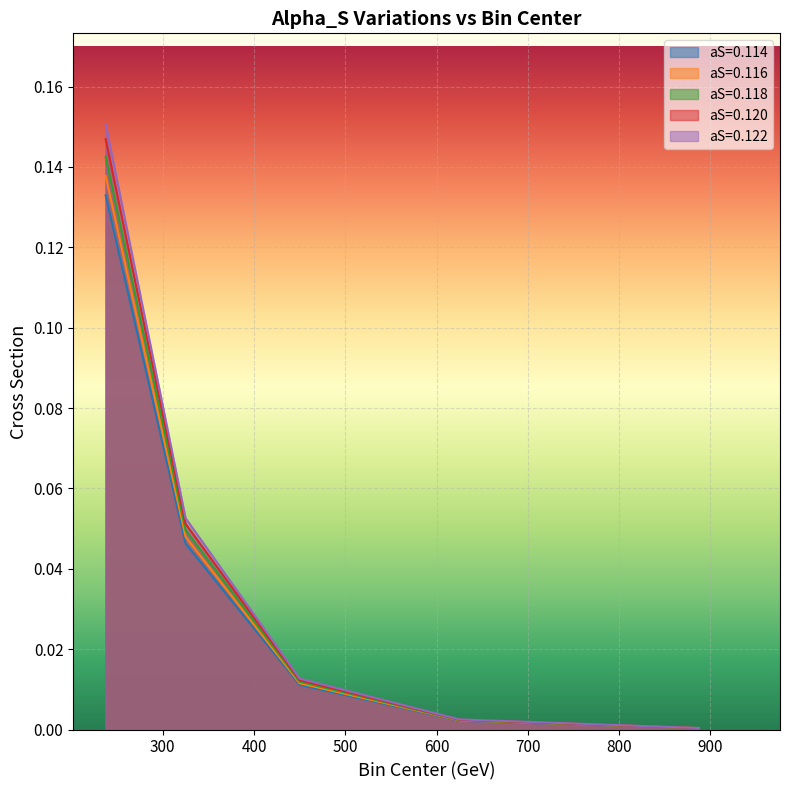

What is the difference between the maximum and second lowest values in the aS=0.122 series?

0.1